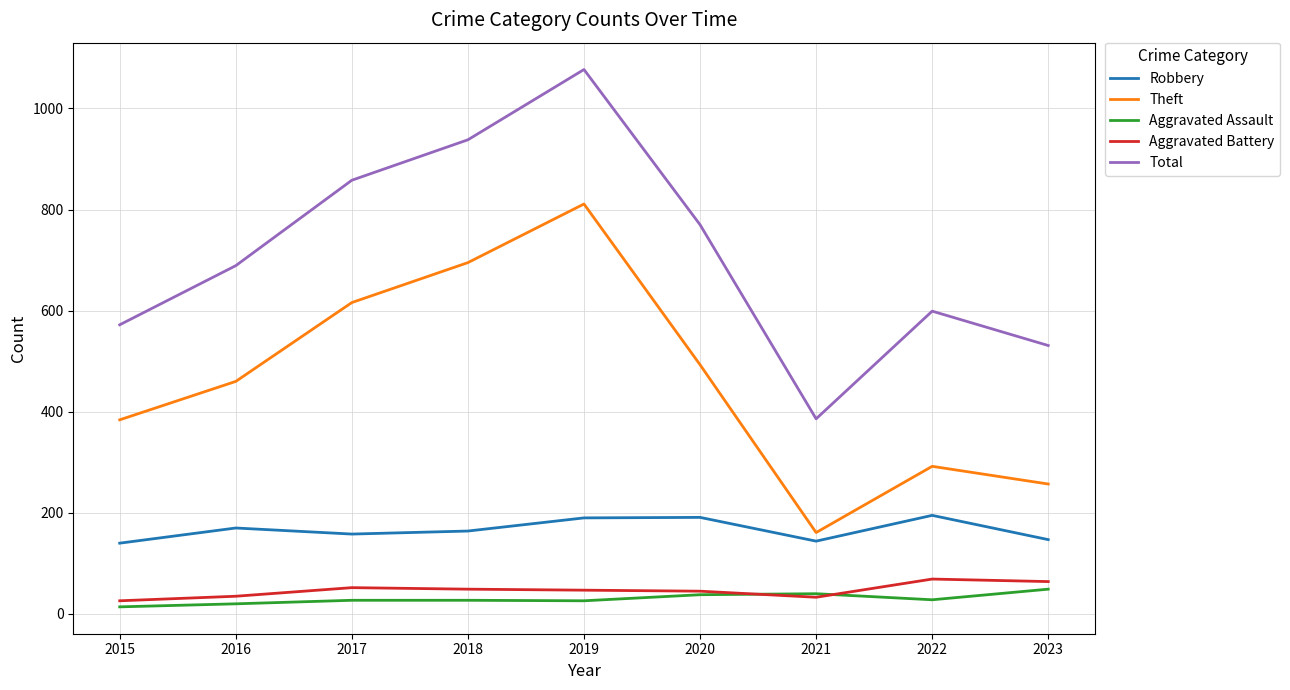

True or false: Aggravated Assault and Robbery intersect in this chart.

False